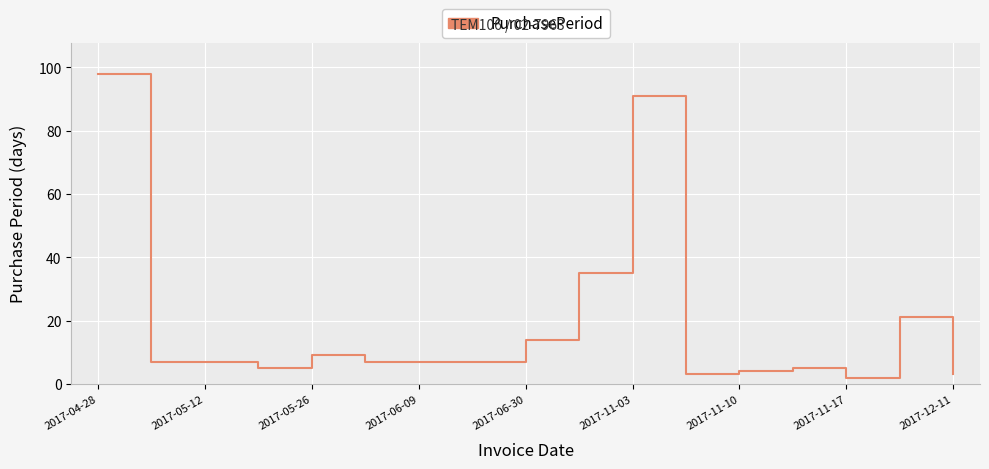

What is the maximum value shown in the chart?

98